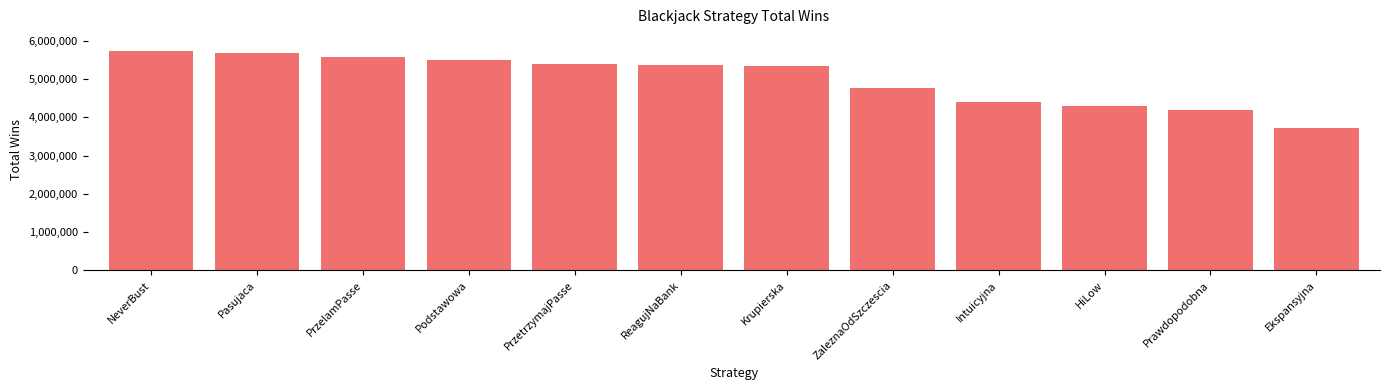

What is the value of the 2nd bar from the left?

5685336